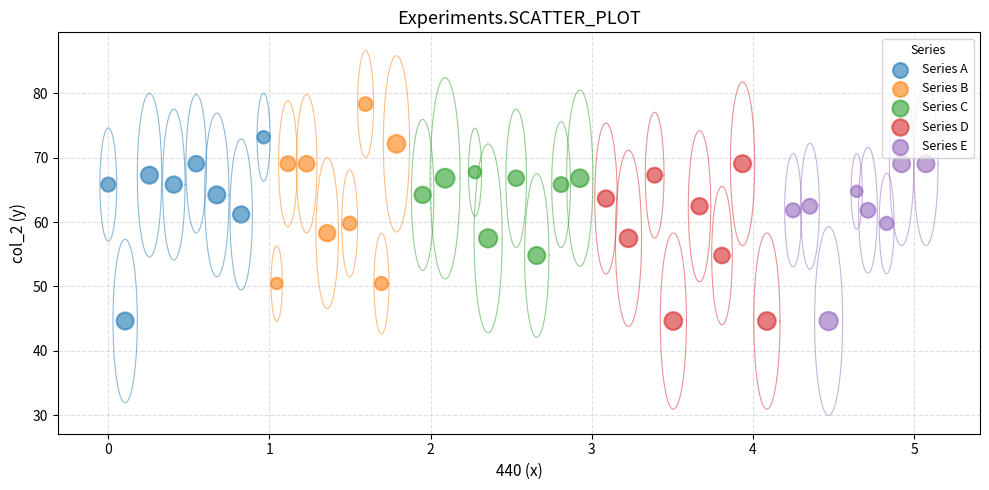

Which series contains the highest Y value?

Series B